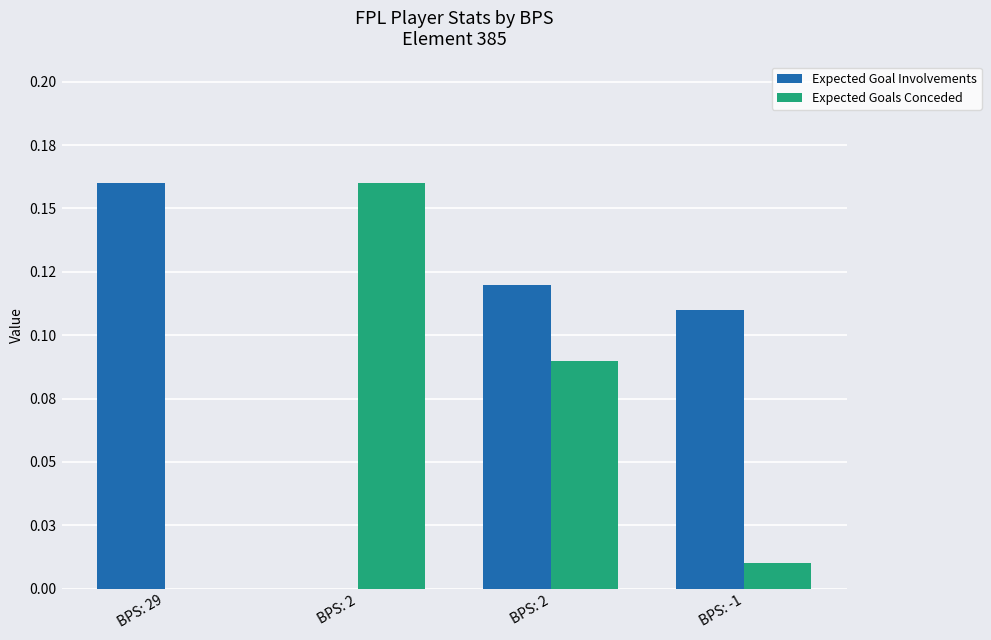

What are all the series names shown in the legend?

Expected Goal Involvements, Expected Goals Conceded